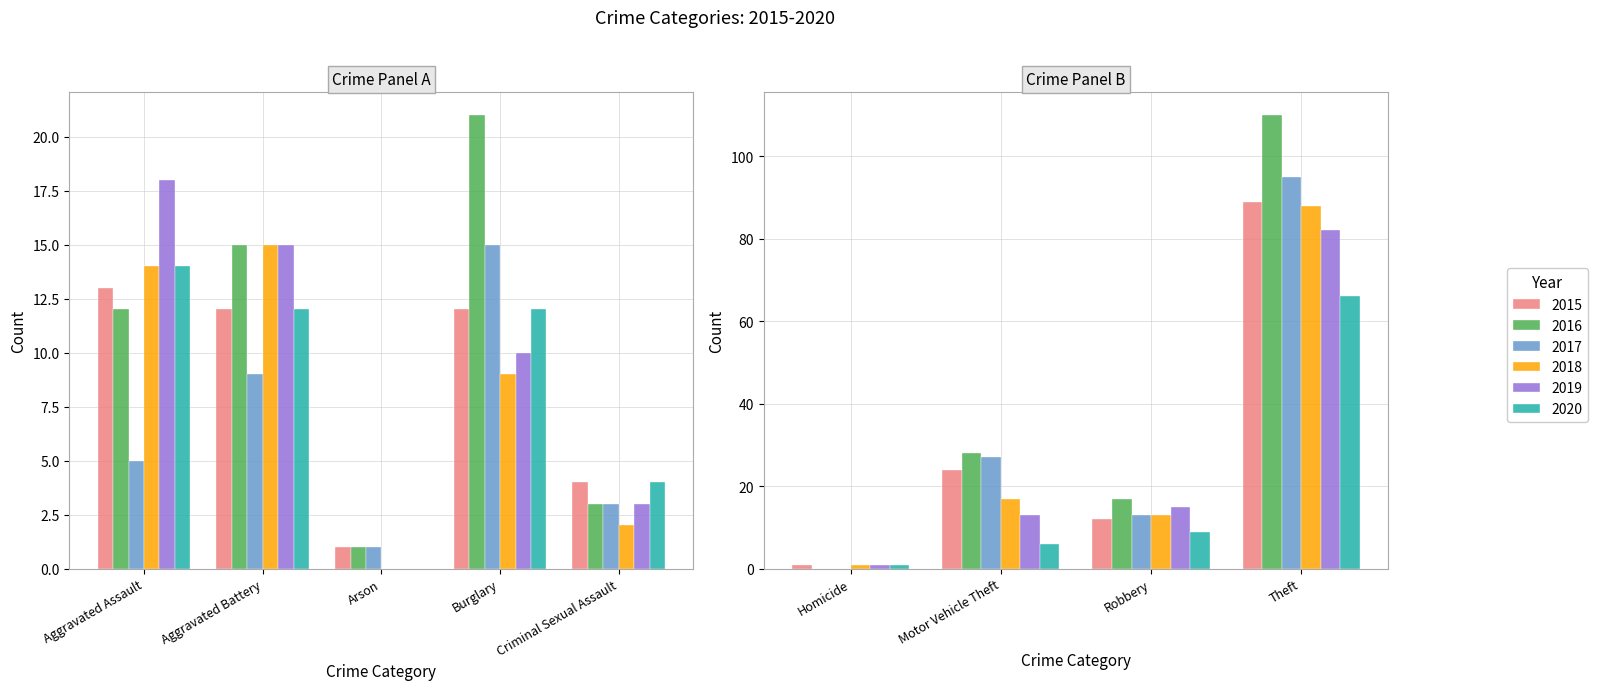

Which has a higher value, Aggravated Assault or Arson?

Aggravated Assault